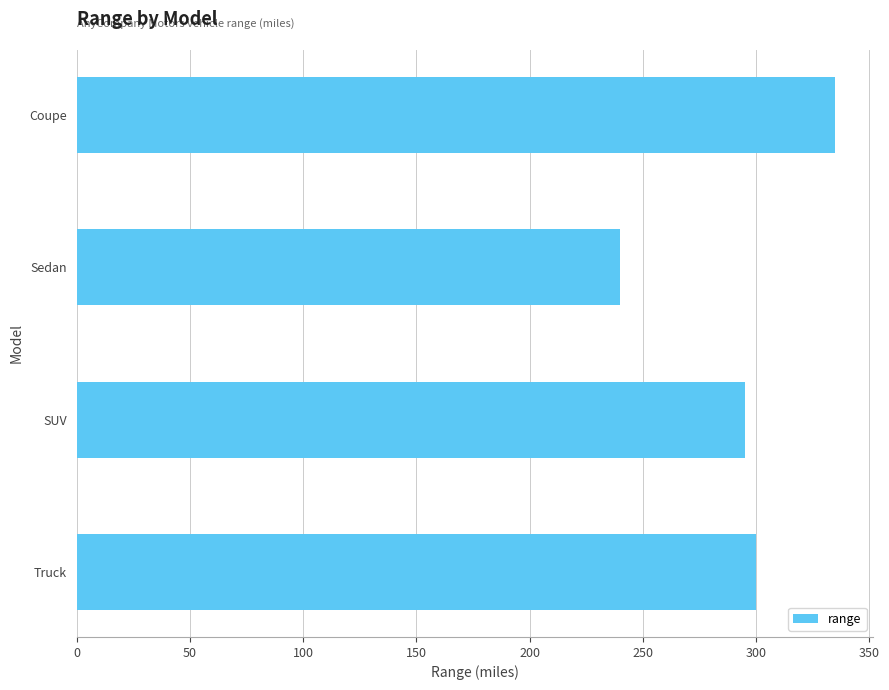

Does the chart contain any negative values?

No